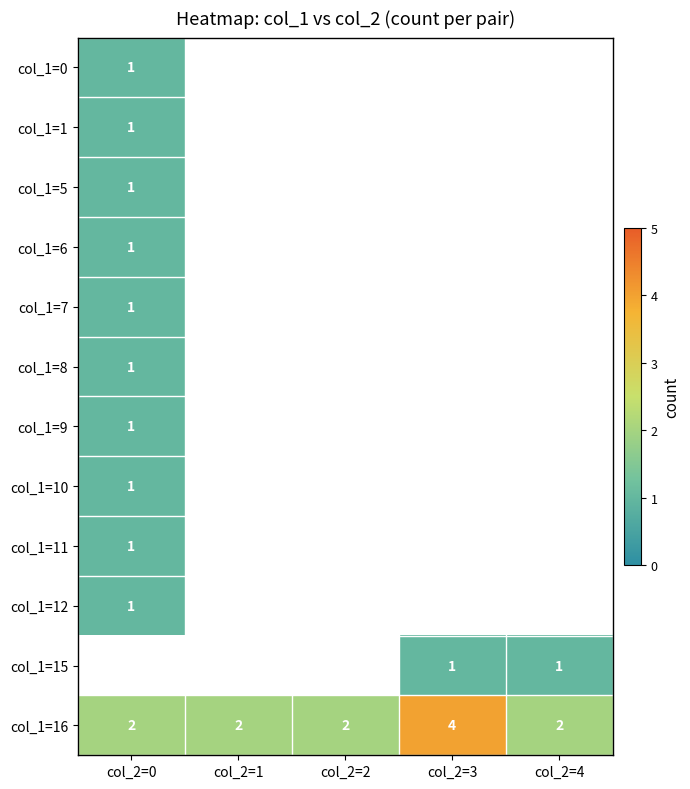

The value of col_1=0 at col_2=0 is 1. True or false?

True